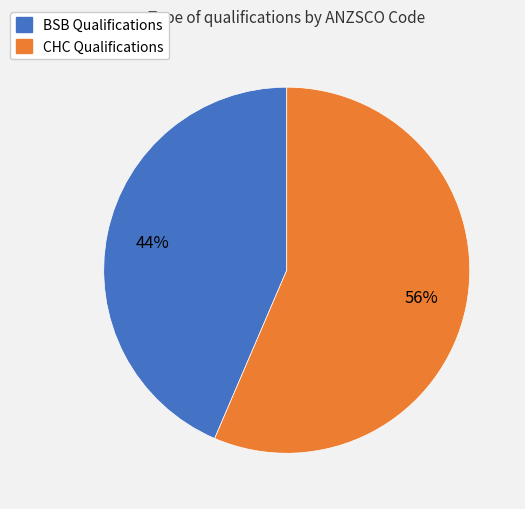

Does any single category account for the majority?

Yes